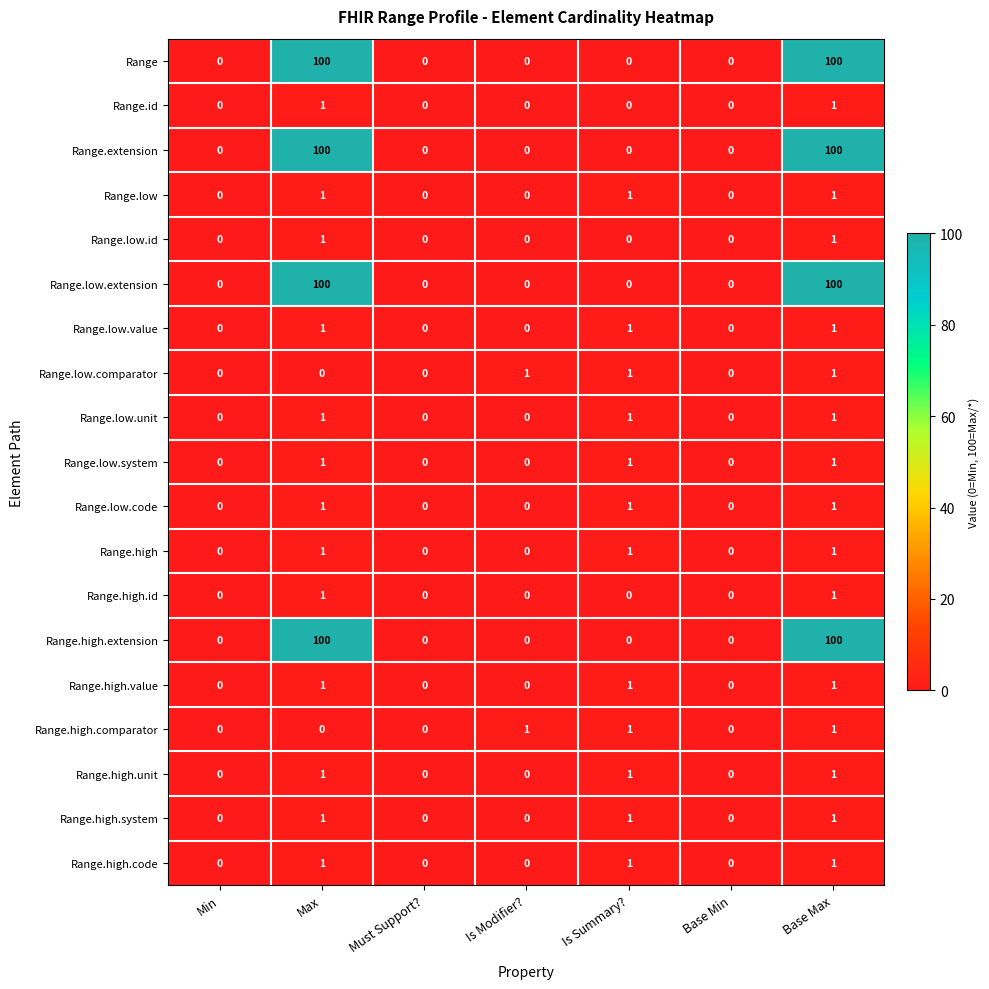

Count the Range.extension values in the range 0 to 100.

7